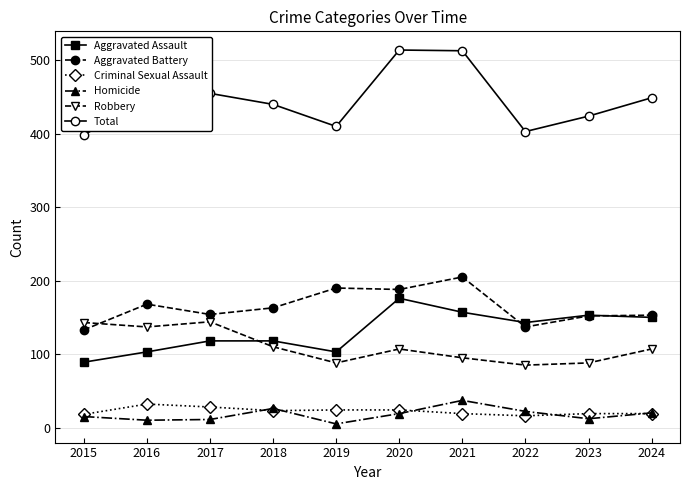

Does the chart display data point markers on the line(s)?

Yes